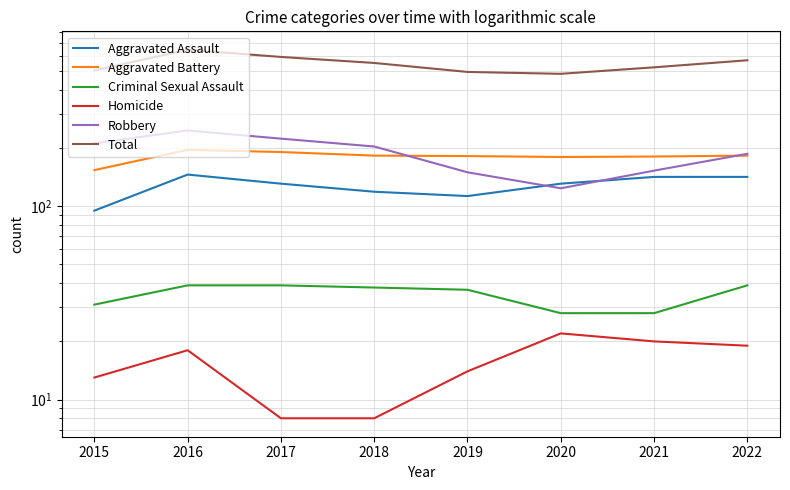

List the labels in order of Robbery value, smallest first.

2020, 2019, 2021, 2022, 2018, 2015, 2017, 2016